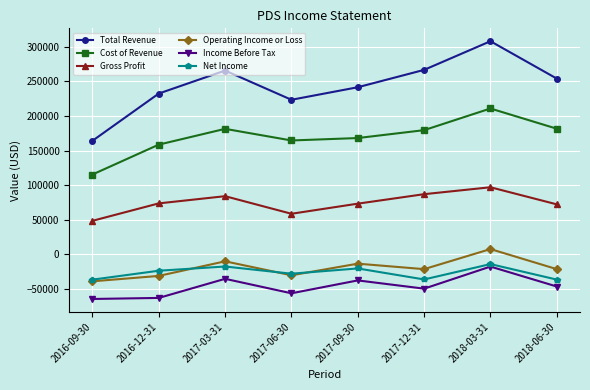

The value of Gross Profit at 2018-06-30 is 15494. True or false?

False